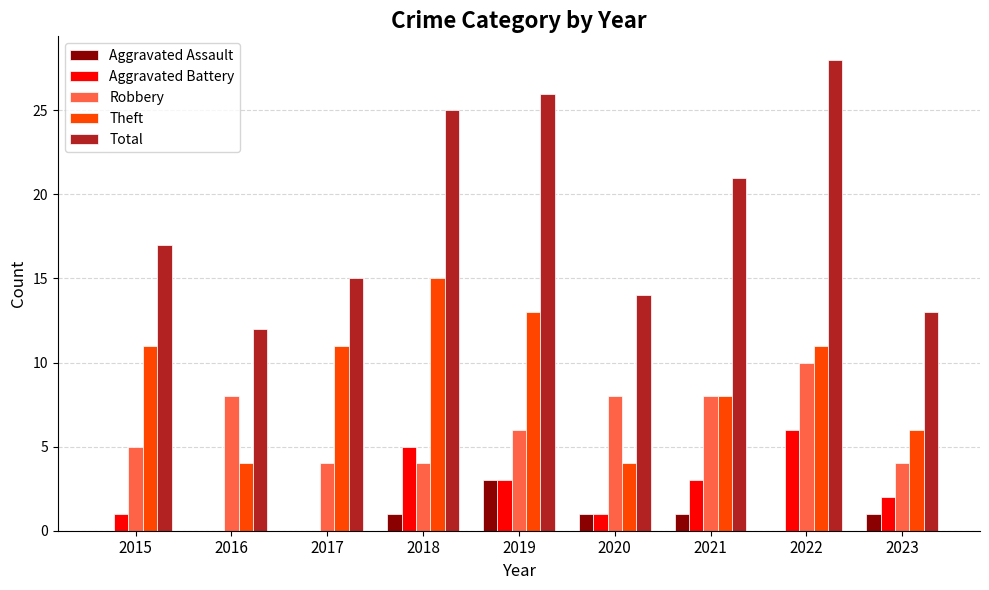

True or false: Theft has a value of 6 at 2023.

True